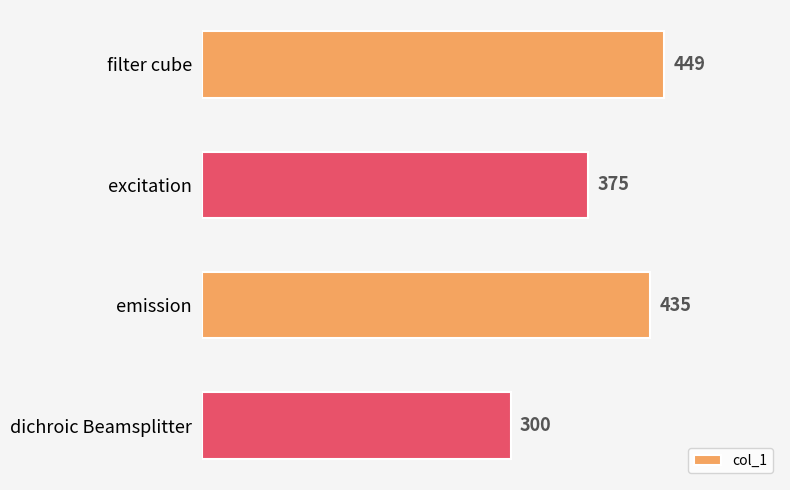

How many bars are there in total?

4